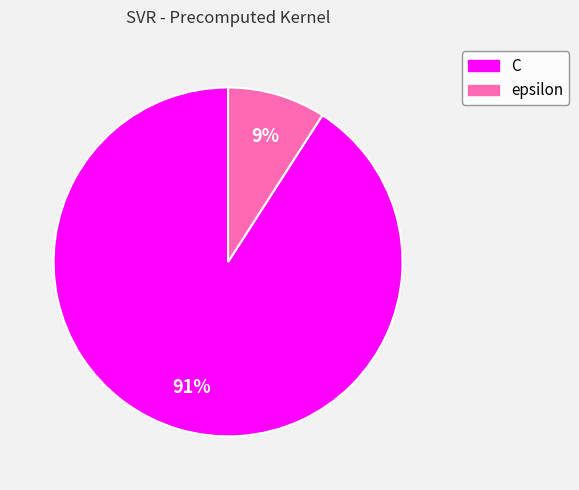

To the nearest percent, what is the difference between the largest and smallest slice percentages?

82%